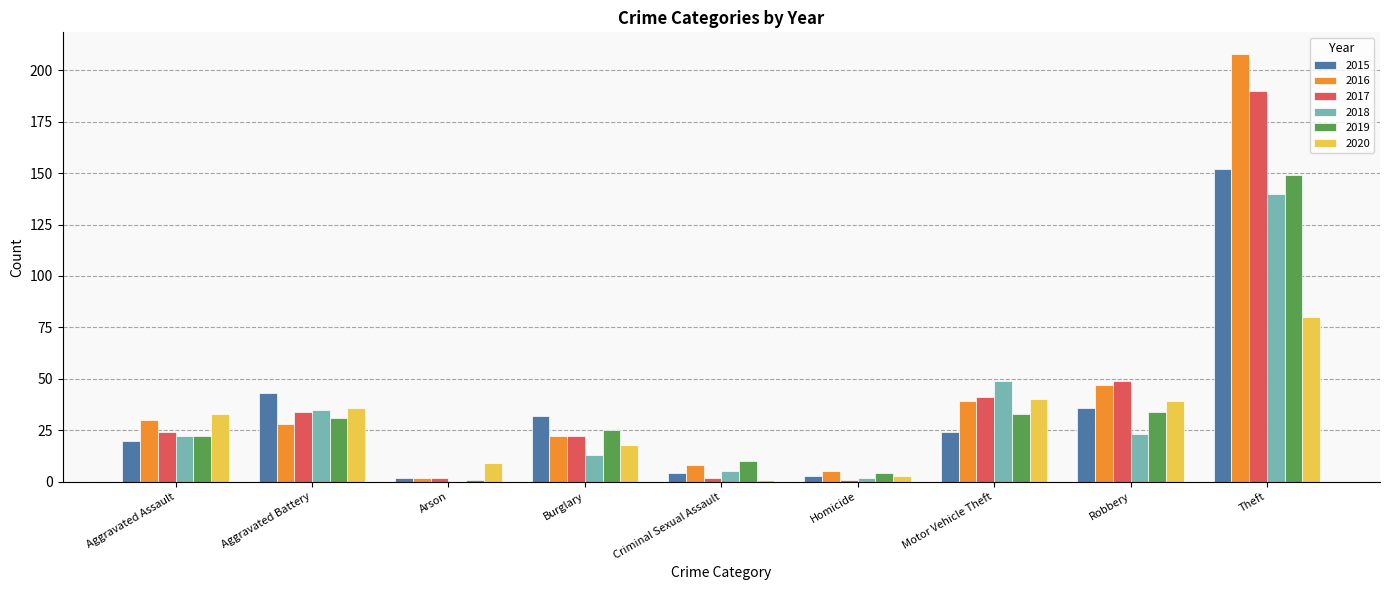

Reading left to right, list all the values displayed in this chart.

2015: Aggravated Assault=20	Aggravated Battery=43	Arson=2	Burglary=32	Criminal Sexual Assault=4	Homicide=3	Motor Vehicle Theft=24	Robbery=36	Theft=152
2016: Aggravated Assault=30	Aggravated Battery=28	Arson=2	Burglary=22	Criminal Sexual Assault=8	Homicide=5	Motor Vehicle Theft=39	Robbery=47	Theft=208
2017: Aggravated Assault=24	Aggravated Battery=34	Arson=2	Burglary=22	Criminal Sexual Assault=2	Homicide=1	Motor Vehicle Theft=41	Robbery=49	Theft=190
2018: Aggravated Assault=22	Aggravated Battery=35	Arson=0	Burglary=13	Criminal Sexual Assault=5	Homicide=2	Motor Vehicle Theft=49	Robbery=23	Theft=140
2019: Aggravated Assault=22	Aggravated Battery=31	Arson=1	Burglary=25	Criminal Sexual Assault=10	Homicide=4	Motor Vehicle Theft=33	Robbery=34	Theft=149
2020: Aggravated Assault=33	Aggravated Battery=36	Arson=9	Burglary=18	Criminal Sexual Assault=1	Homicide=3	Motor Vehicle Theft=40	Robbery=39	Theft=80